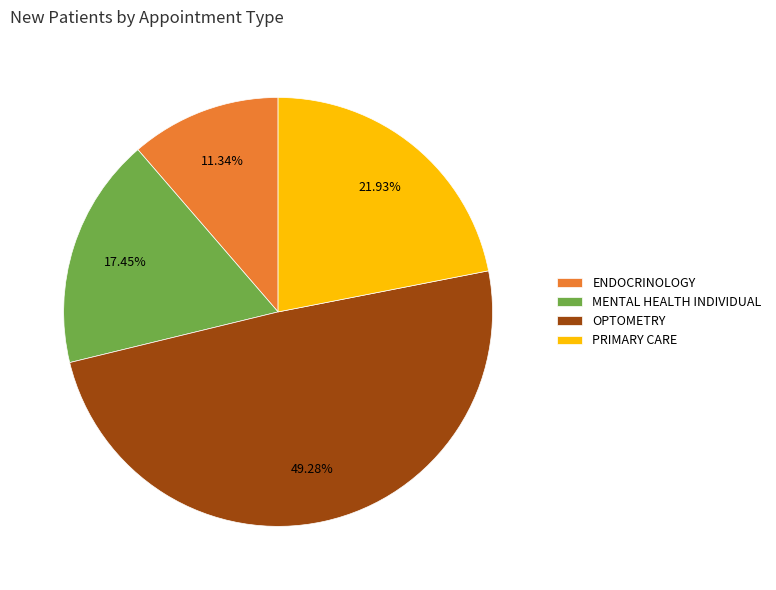

True or false: MENTAL HEALTH INDIVIDUAL accounts for 25% of the total.

False